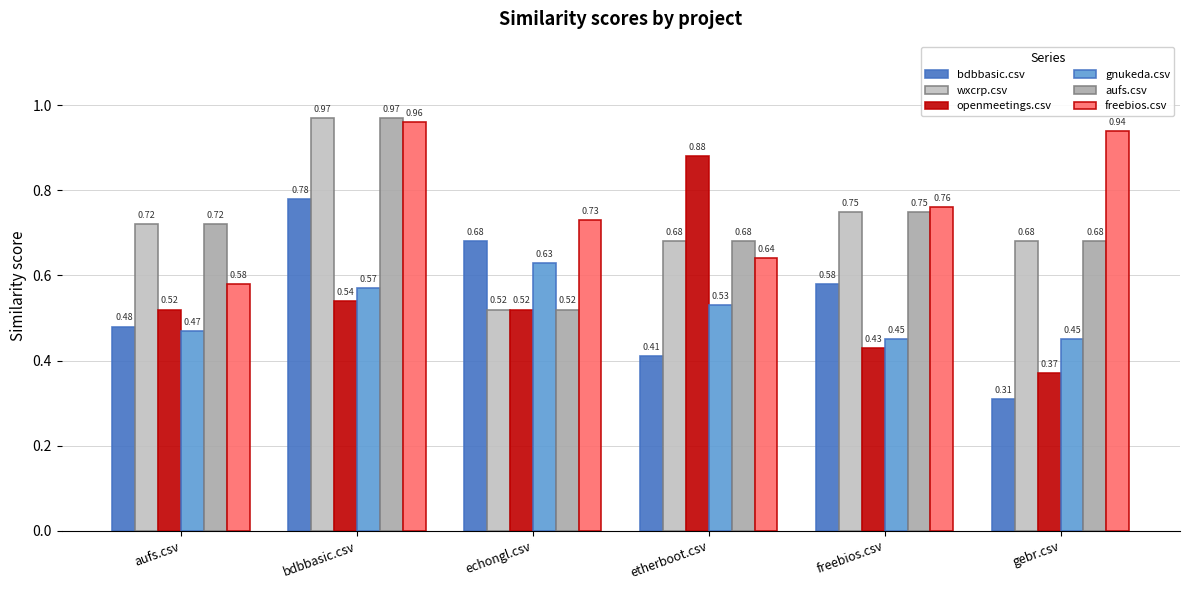

True or false: wxcrp.csv has a value of 0.5 at echongl.csv.

True